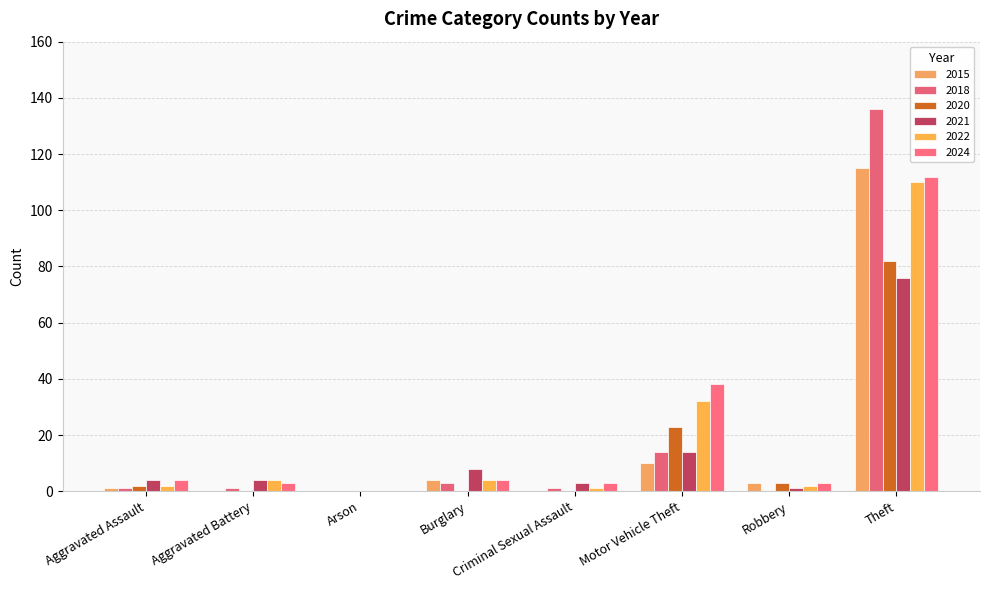

What are all the series names shown in the legend?

2015, 2018, 2020, 2021, 2022, 2024